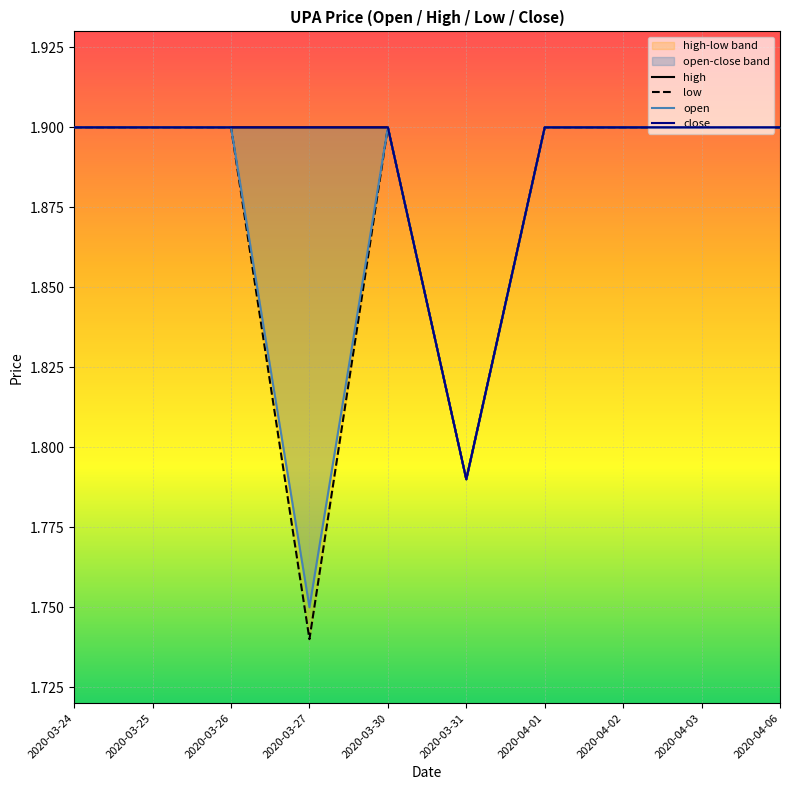

Reading left to right, what are all the values shown in this chart?

high: 1.9	1.9	1.9	1.9	1.9	1.8	1.9	1.9	1.9	1.9
low: 1.9	1.9	1.9	1.7	1.9	1.8	1.9	1.9	1.9	1.9
open: 1.9	1.9	1.9	1.8	1.9	1.8	1.9	1.9	1.9	1.9
close: 1.9	1.9	1.9	1.9	1.9	1.8	1.9	1.9	1.9	1.9